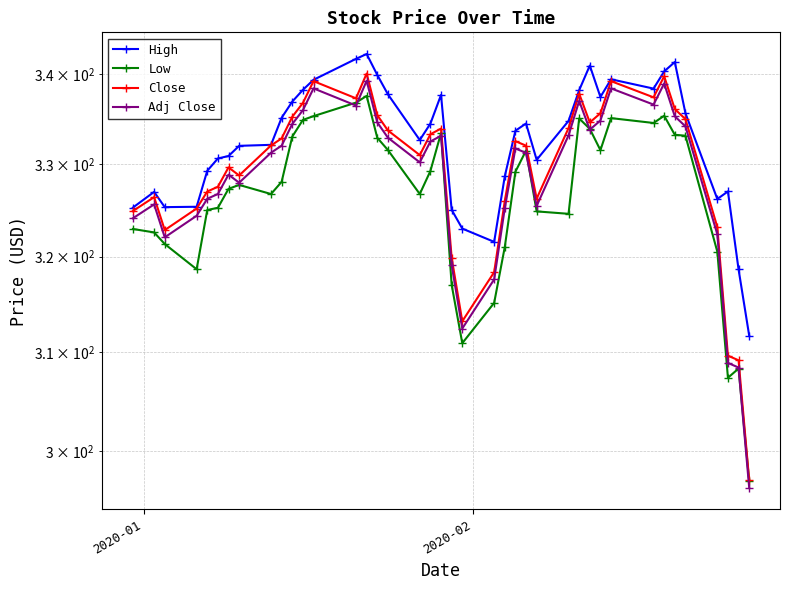

How many data points in Close are less than 332?

18